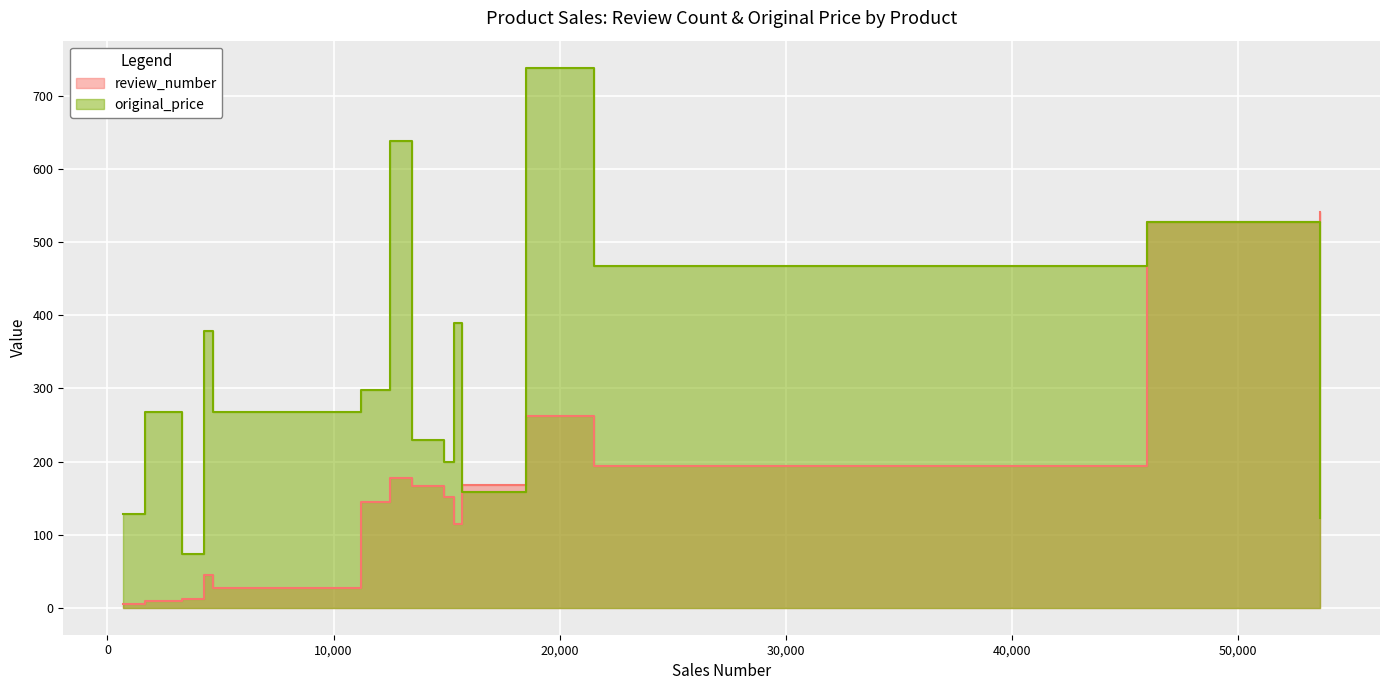

How many data points in original_price are above 268?

7